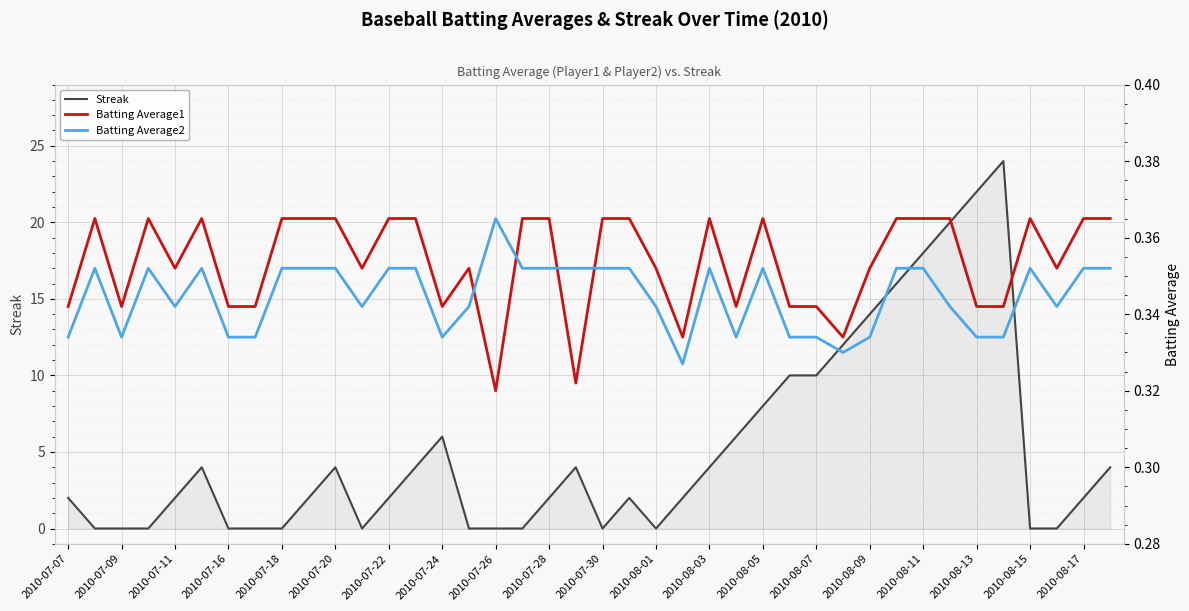

What is the maximum value for Streak?

24